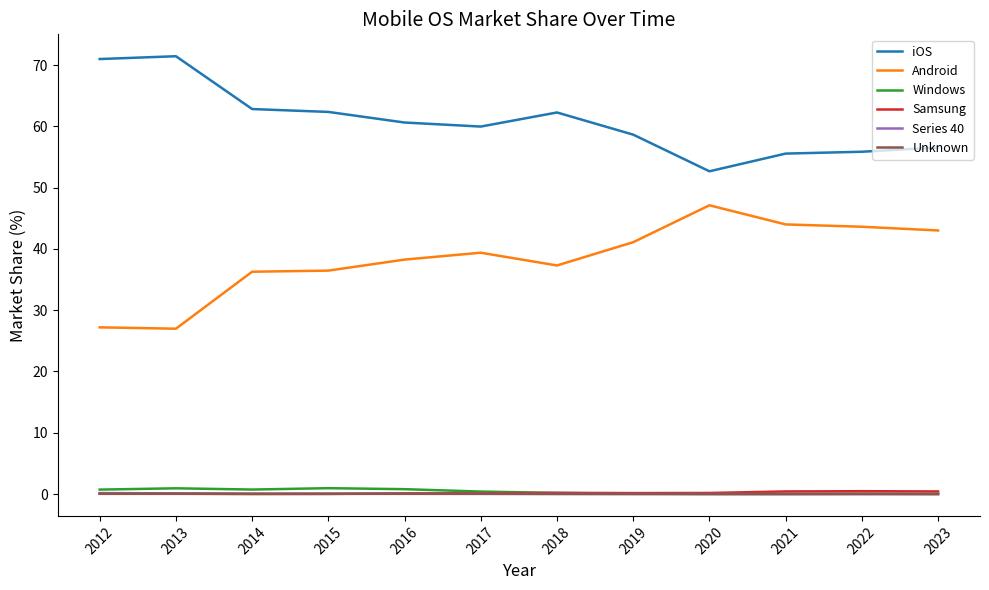

True or false: Samsung and iOS cross at least once.

False